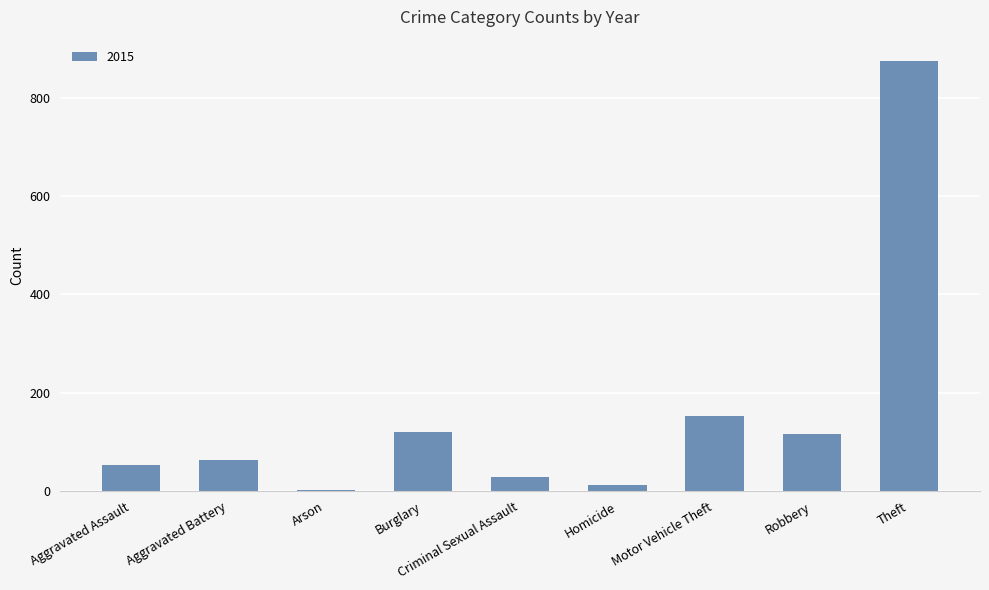

Count the number of categories in the chart.

9